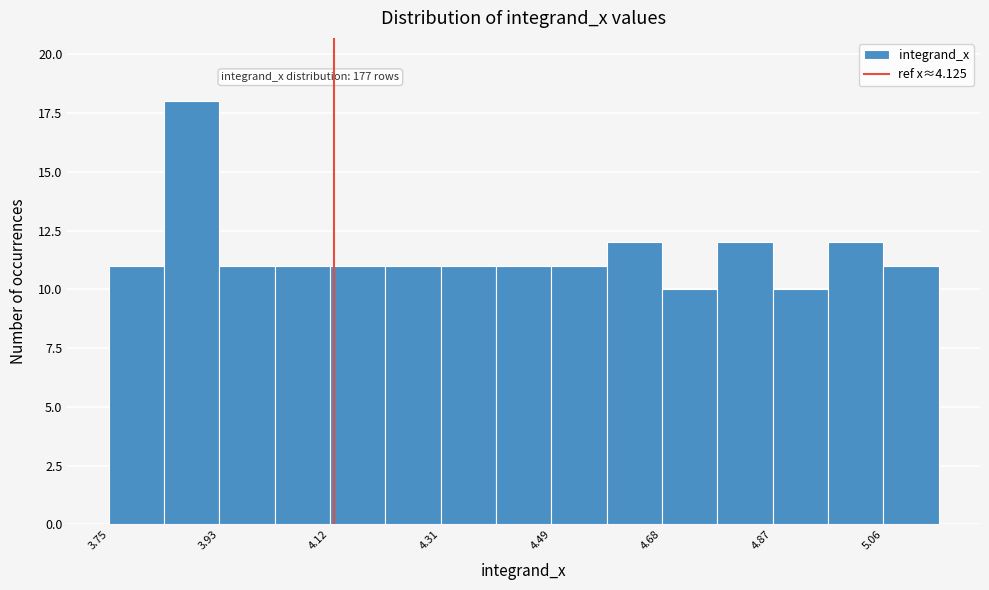

Which range on the x-axis has the tallest bar?

3.84 to 3.94